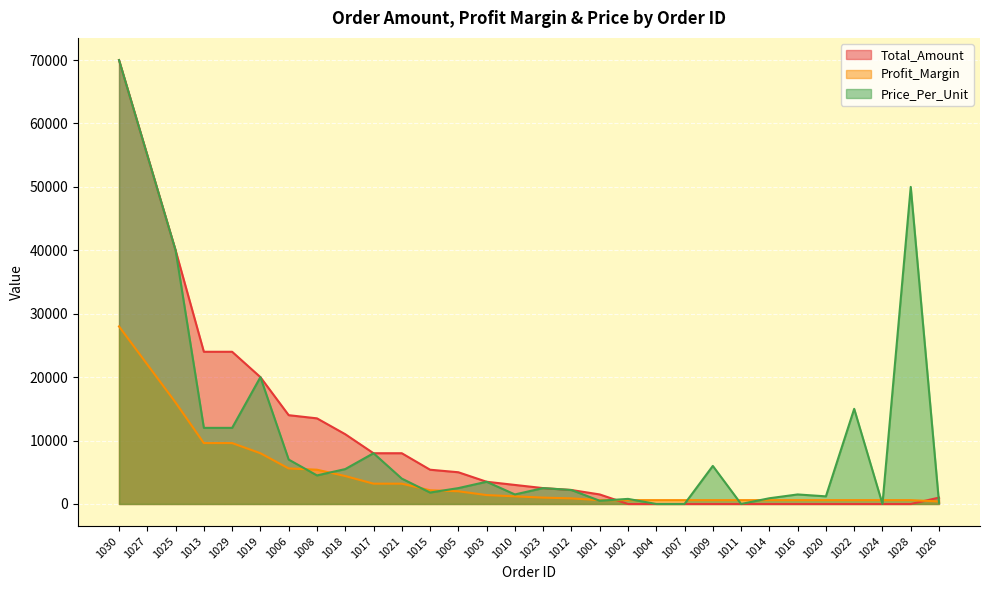

What is the sum of the Profit_Margin values at 1010 and 1003?

2600